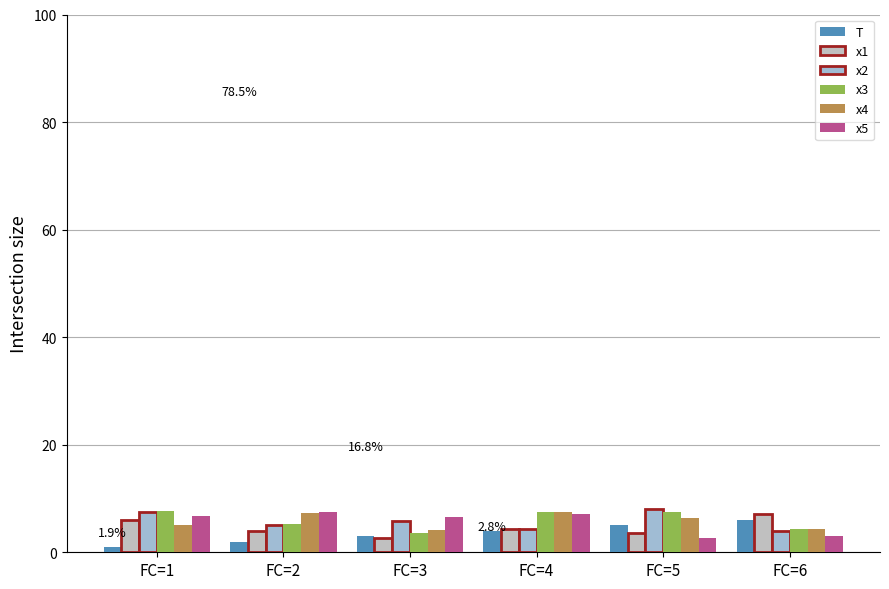

What is the average value of the x2 series?

5.8